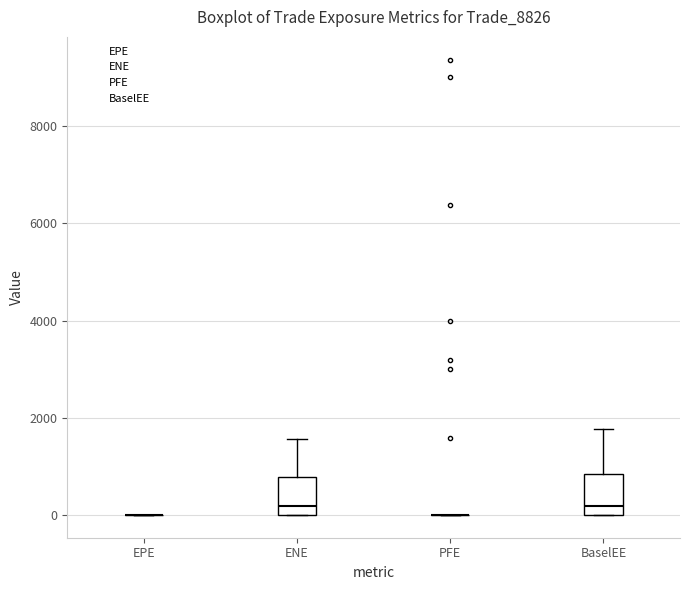

Reading left to right, transcribe this box plot: for each box, give where its median line is, the range the box spans, and where its two whiskers end, as read against the y-axis. The values are not printed on the chart, so give them approximately, as read against the axis.

EPE: box collapsed to a line at 0, whiskers 0 to 0
ENE: median 200, box 0 to 800, whiskers 0 to 1600
PFE: box collapsed to a line at 0, whiskers 0 to 0
BaselEE: median 200, box 0 to 800, whiskers 0 to 1800